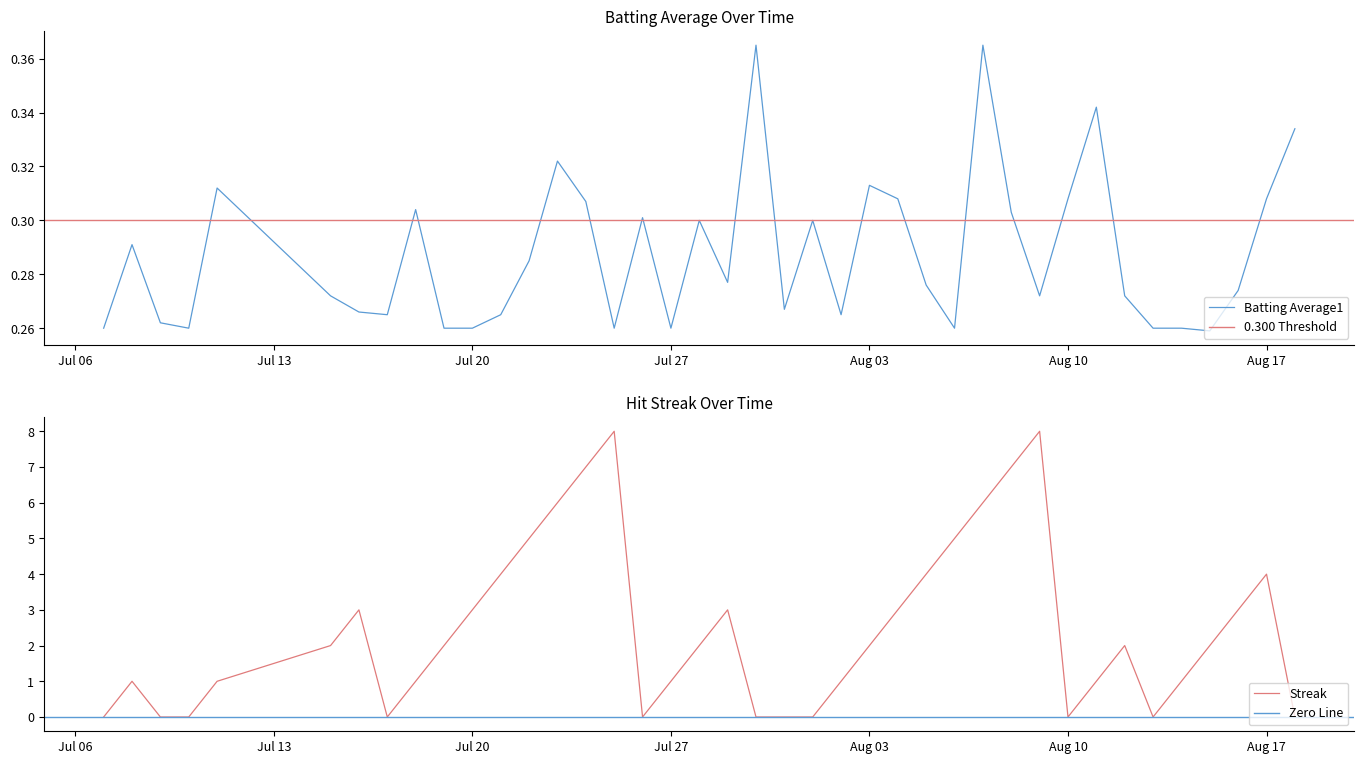

List the series in order of their overall mean, lowest first.

batting_avg, streak